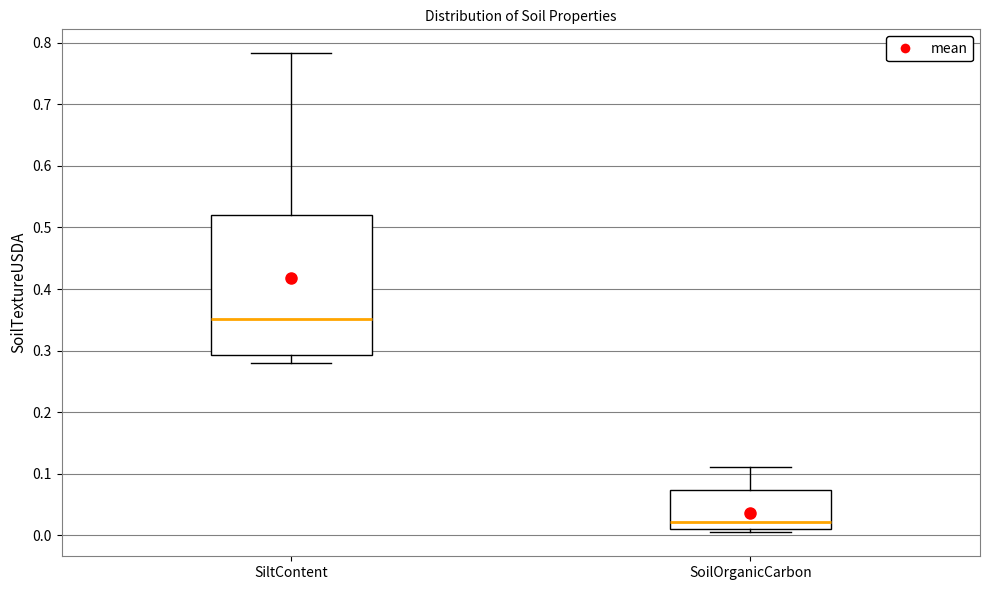

Reading left to right, read every box against the y-axis: the position of its median line, the range the box covers, and the ends of its whiskers. The values are not printed on the chart, so give them approximately, as read against the axis.

SiltContent: median 0.35, box 0.29 to 0.52, whiskers 0.28 to 0.78
SoilOrganicCarbon: median 0.02, box 0.01 to 0.07, whiskers 0.00 to 0.11